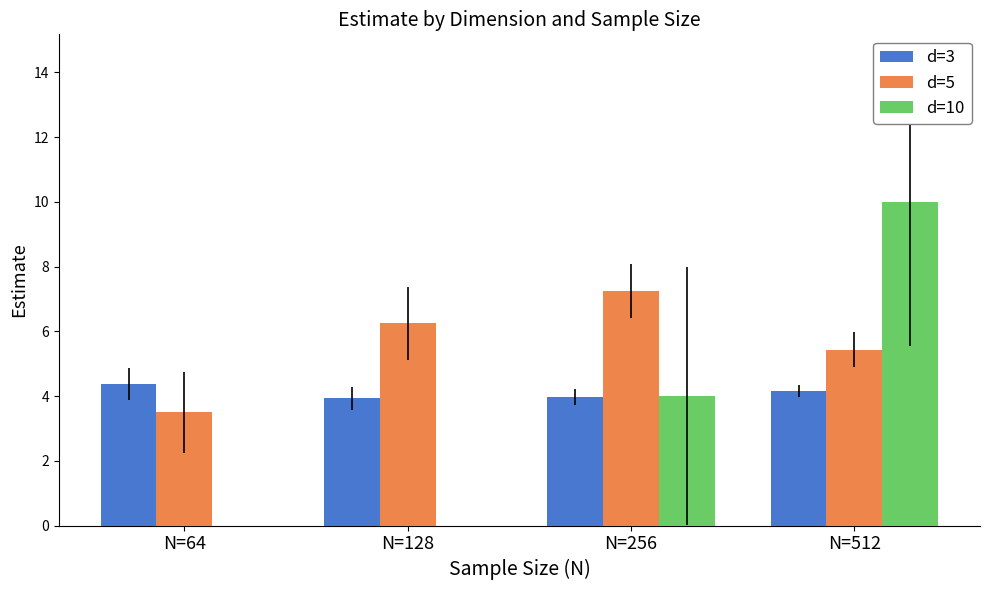

How many groups of bars are there?

4